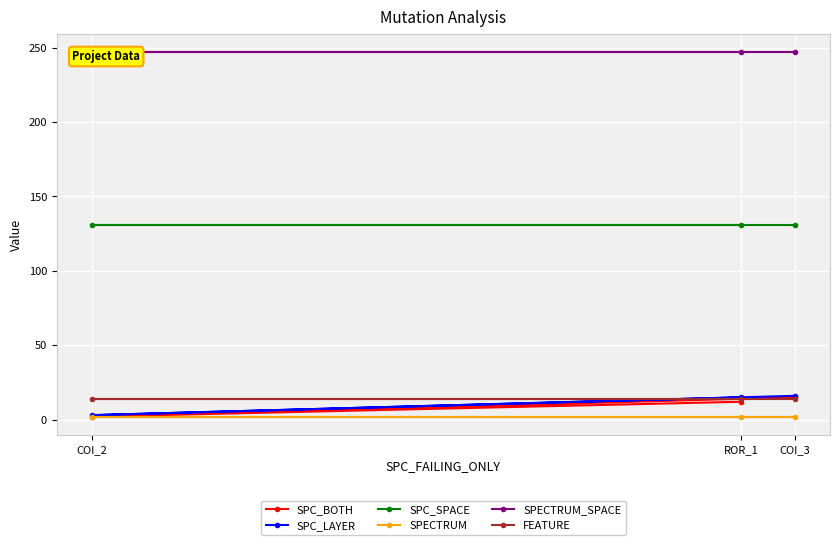

At which label is SPECTRUM closest to 2?

COI_3